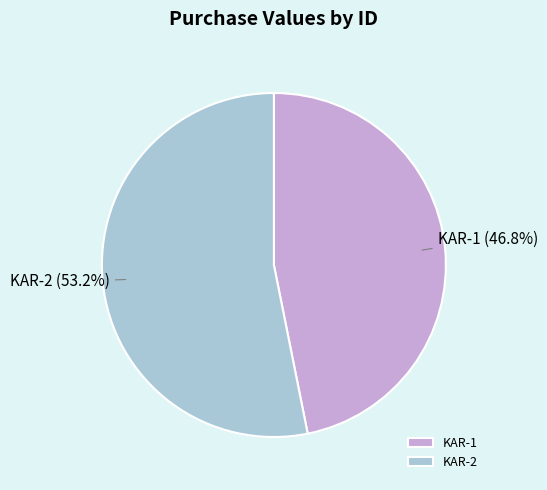

To the nearest percent, what is the difference between the KAR-2 and KAR-1 slice percentages?

6%